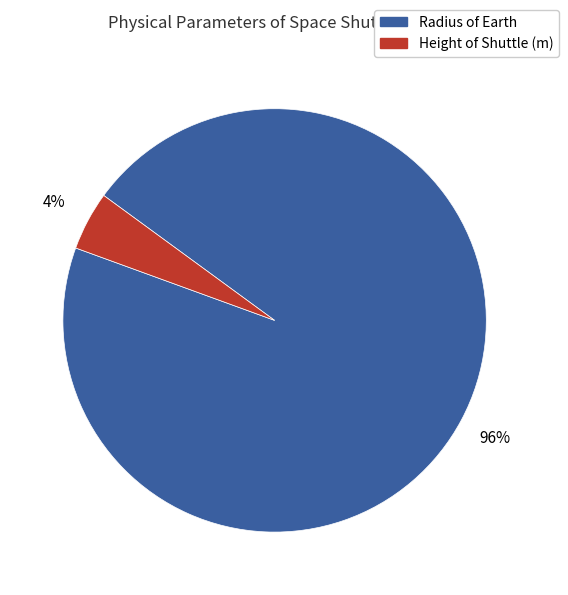

Does any single category account for the majority?

Yes